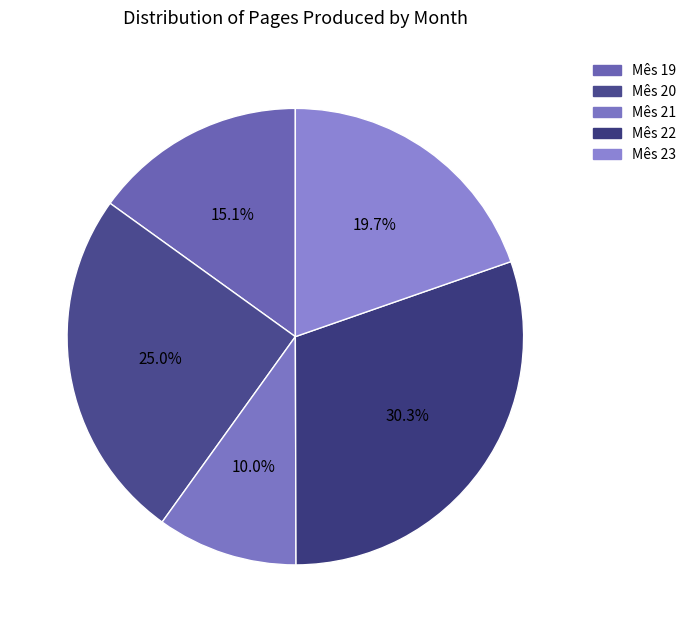

How many segments does this pie chart have?

5